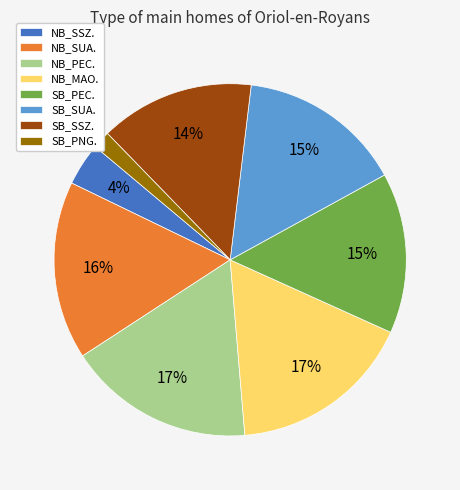

What percentage is the NB_MAO. slice, to the nearest percent?

17%